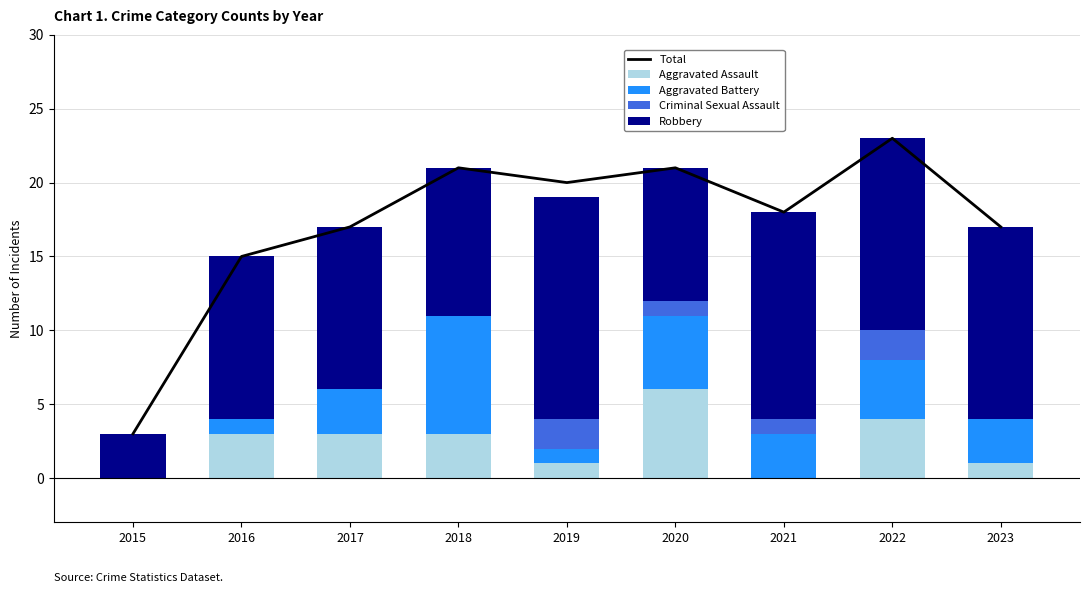

List the labels in order of Aggravated Assault value, smallest first.

2015, 2021, 2019, 2023, 2016, 2017, 2018, 2022, 2020